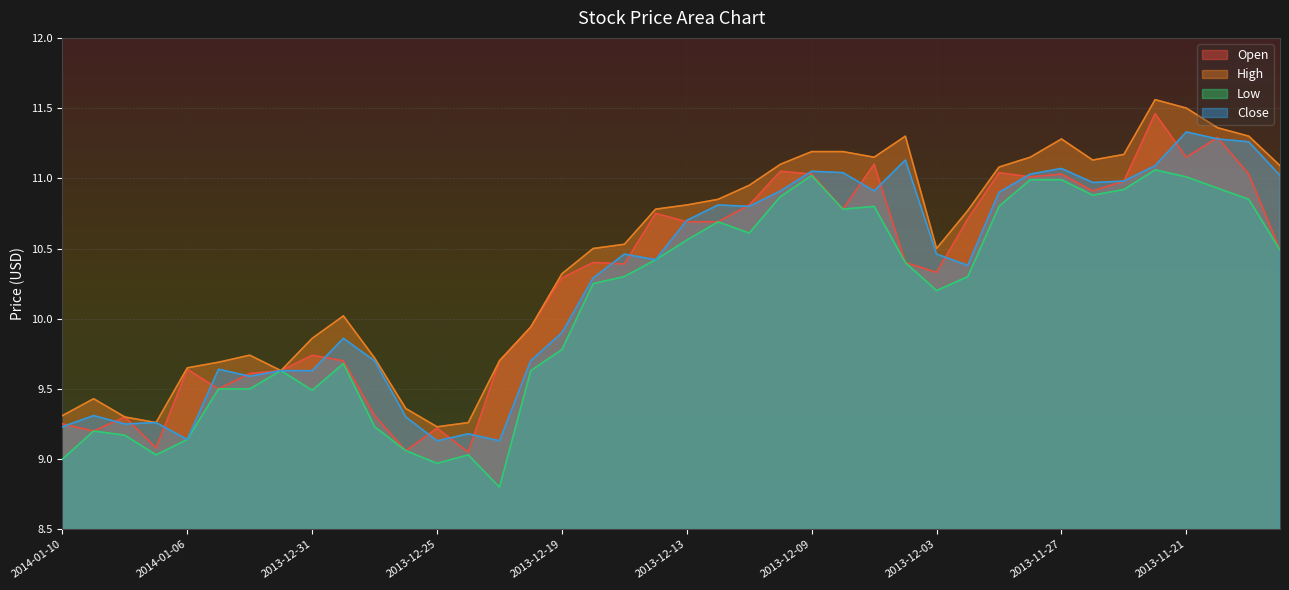

In Open, how many points are lower than both neighbors (excluding endpoints)?

11